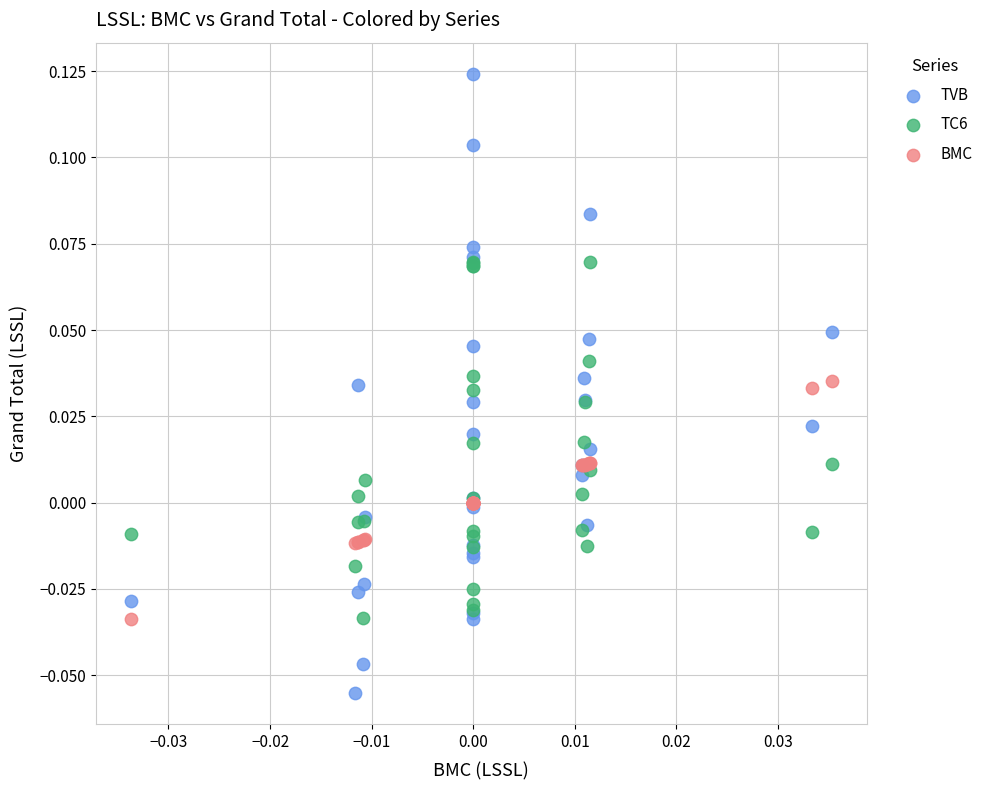

Which series contains the lowest Y value?

TVB